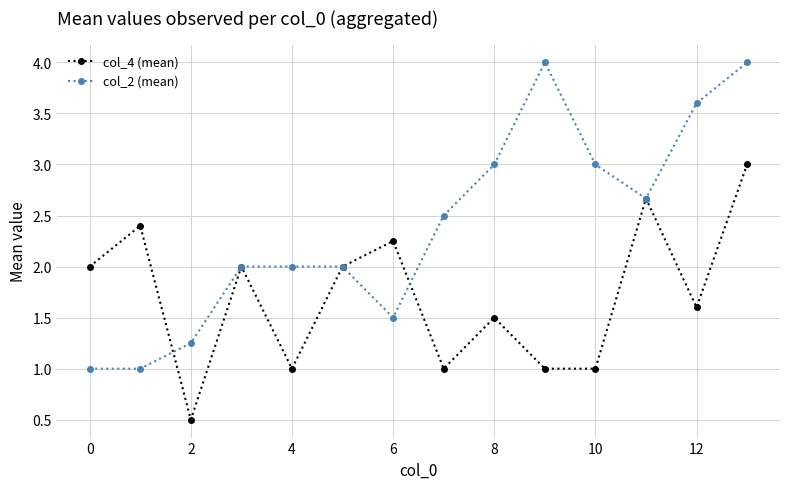

Rank the series by their maximum value, from lowest to highest.

col_4 (mean), col_2 (mean)